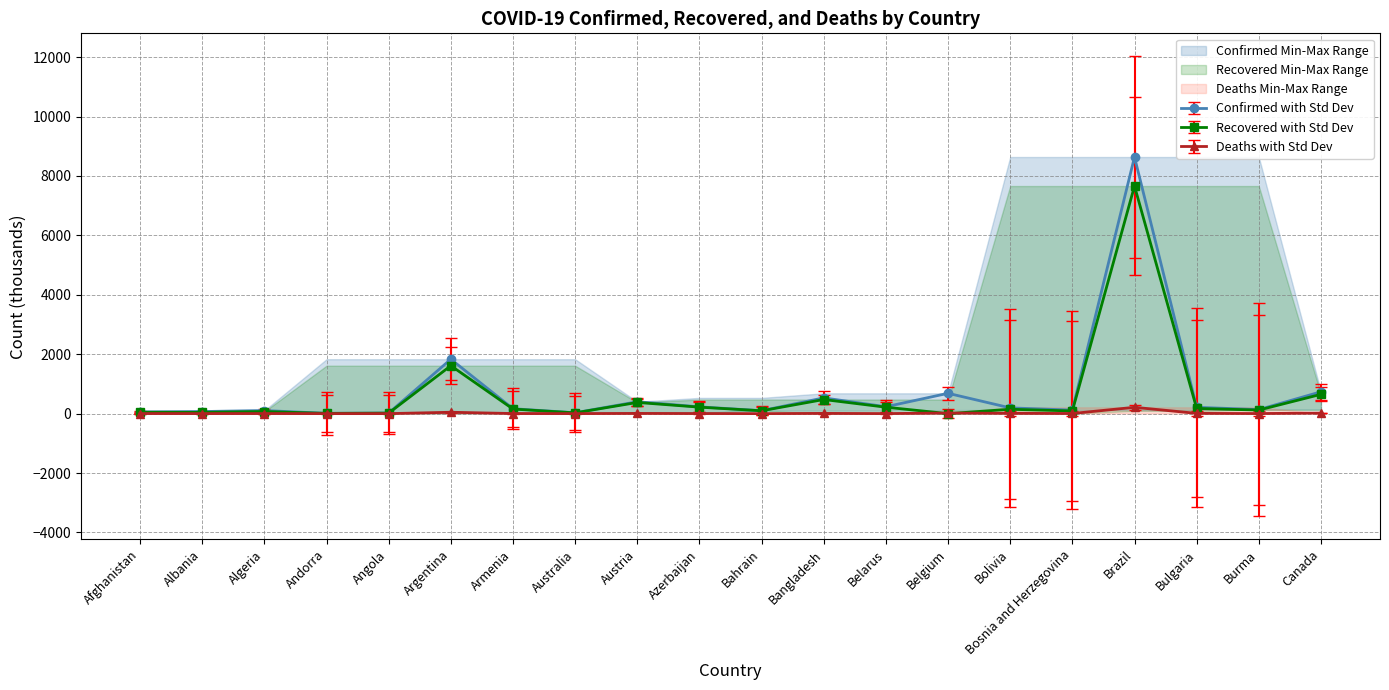

Which has a higher value, Belgium or Bosnia and Herzegovina?

Belgium